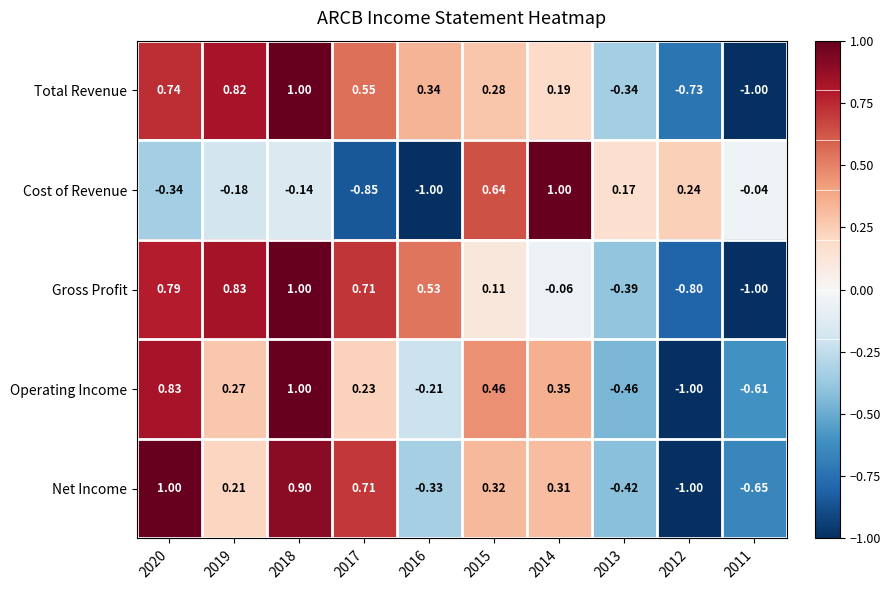

Count the number of categories in the chart.

10